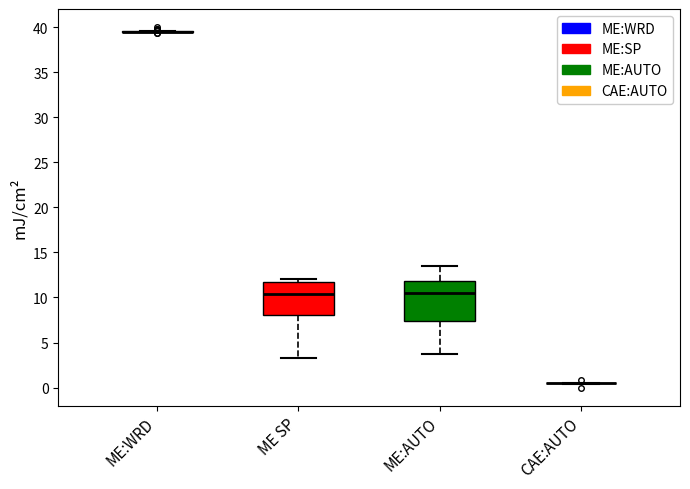

Reading left to right, transcribe this box plot: for each box, give where its median line is, the range the box spans, and where its two whiskers end, as read against the y-axis. The values are not printed on the chart, so give them approximately, as read against the axis.

ME:WRD: box collapsed to a line at 39.5, whiskers 39.5 to 39.5
ME SP: median 10.5, box 8.0 to 12.0, whiskers 3.5 to 12.0 (just above the box's upper edge)
ME:AUTO: median 10.5, box 7.5 to 12.0, whiskers 4.0 to 13.5
CAE:AUTO: box collapsed to a line at 0.5, whiskers 0.5 to 0.5